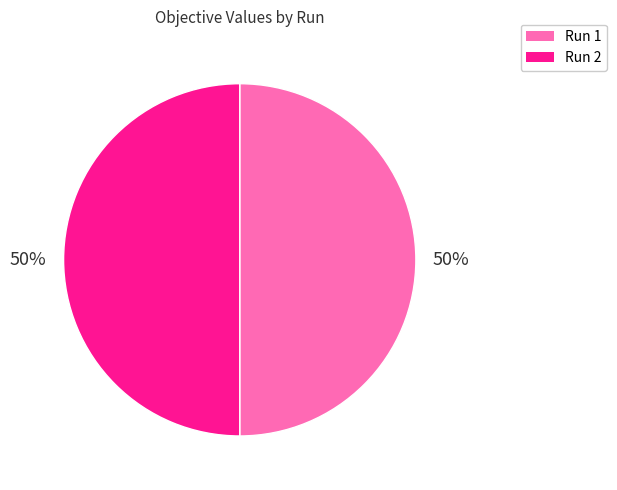

What percentage is the Run 1 slice, to the nearest percent?

50%